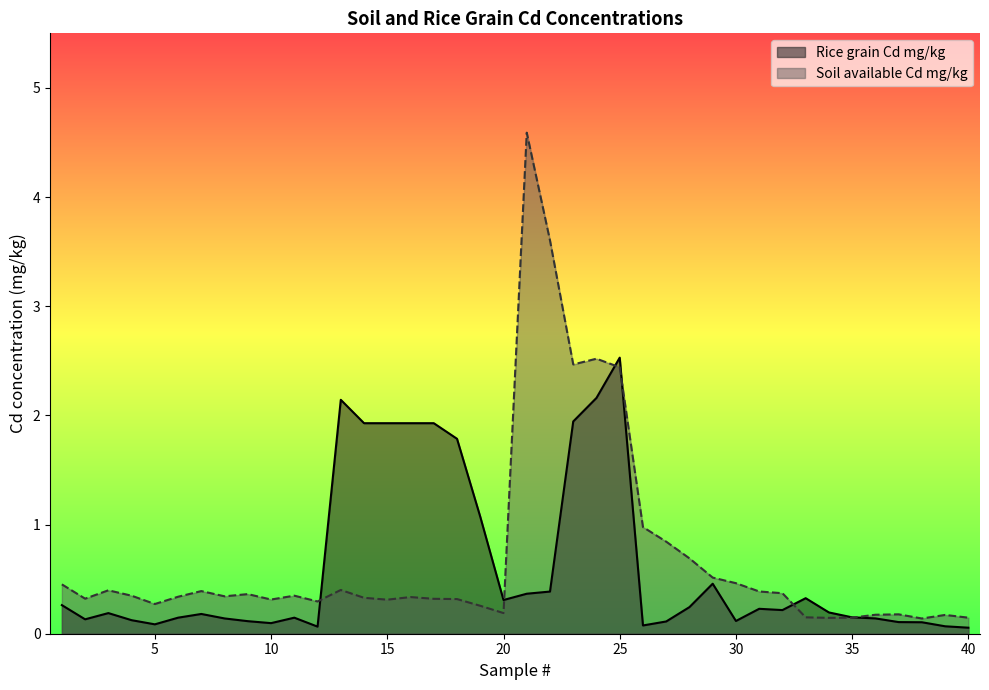

Reading left to right, list all the values displayed in this chart.

Rice grain Cd mg/kg: 1=0.3	2=0.1	3=0.2	4=0.1	5=0.1	6=0.1	7=0.2	8=0.1	9=0.1	10=0.1	11=0.1	12=0.1	13=2.1	14=1.9	15=1.9	16=1.9	17=1.9	18=1.8	19=1.1	20=0.3	21=0.4	22=0.4	23=1.9	24=2.2	25=2.5	26=0.1	27=0.1	28=0.2	29=0.5	30=0.1	31=0.2	32=0.2	33=0.3	34=0.2	35=0.1	36=0.1	37=0.1	38=0.1	39=0.1	40=0.1
Soil available Cd mg/kg: 1=0.5	2=0.3	3=0.4	4=0.3	5=0.3	6=0.3	7=0.4	8=0.3	9=0.4	10=0.3	11=0.3	12=0.3	13=0.4	14=0.3	15=0.3	16=0.3	17=0.3	18=0.3	19=0.3	20=0.2	21=4.6	22=3.6	23=2.5	24=2.5	25=2.4	26=1.0	27=0.8	28=0.7	29=0.5	30=0.5	31=0.4	32=0.4	33=0.2	34=0.1	35=0.1	36=0.2	37=0.2	38=0.1	39=0.2	40=0.1